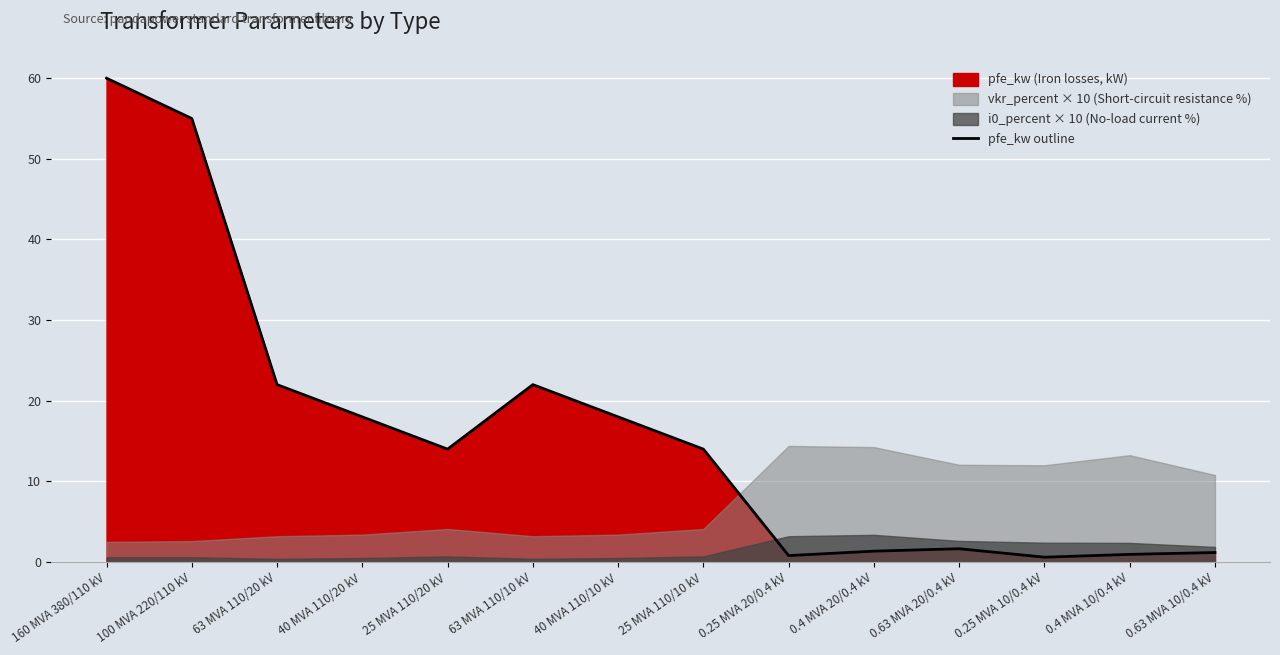

Where does the data first go above 14?

160 MVA 380/110 kV